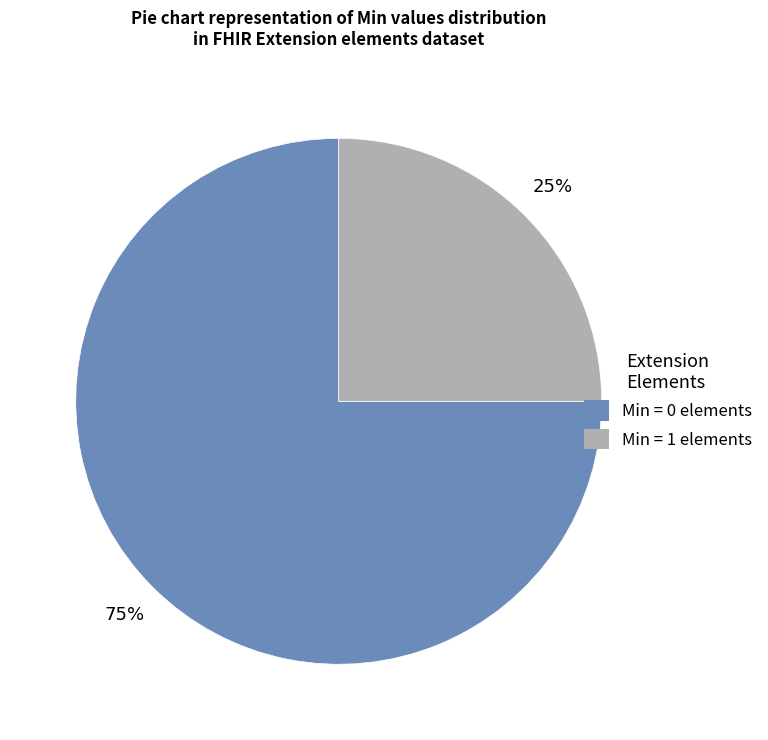

Is there a majority slice in this chart?

Yes